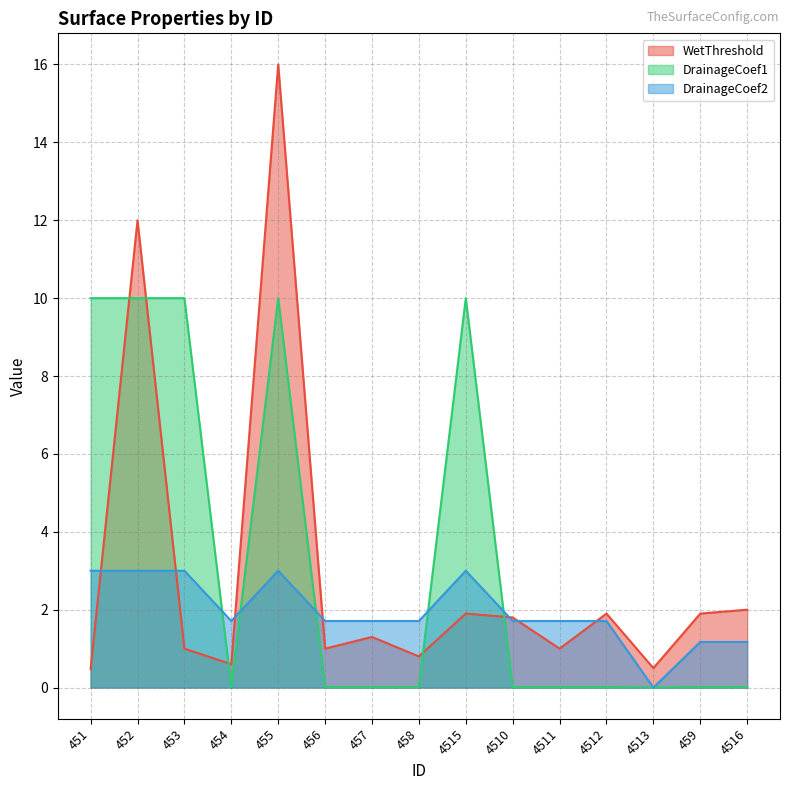

Where is the first local minimum for DrainageCoef2?

454